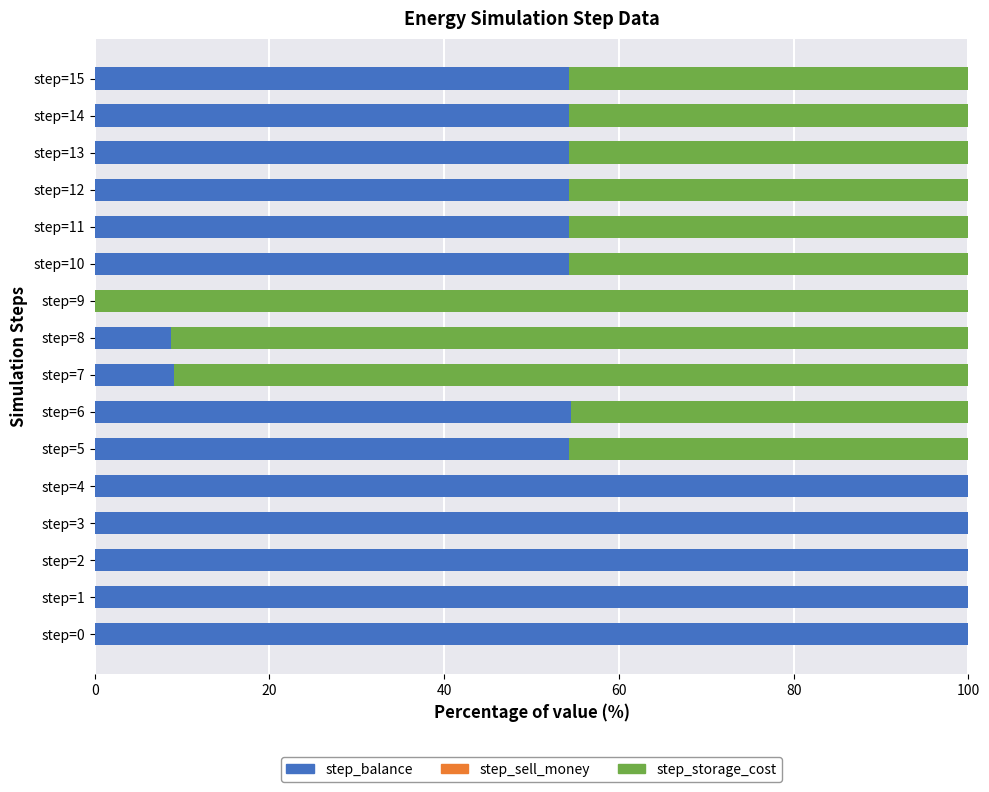

What is the highest value of the step_balance series?

100.0